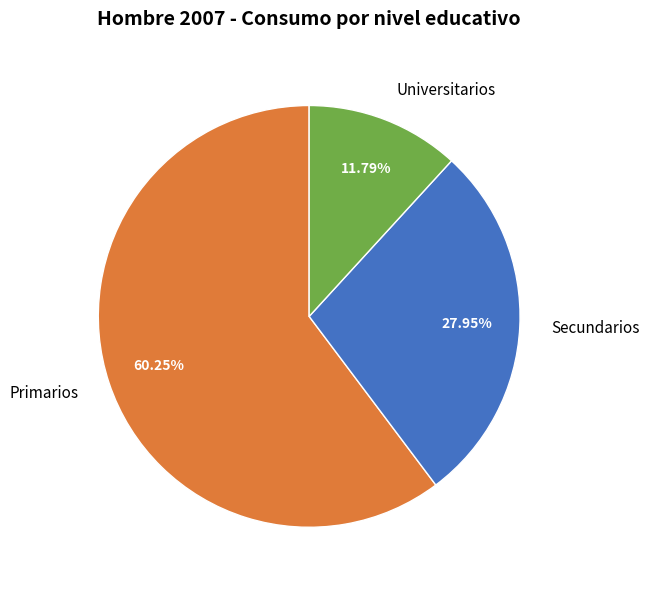

Does any single category account for the majority?

Yes